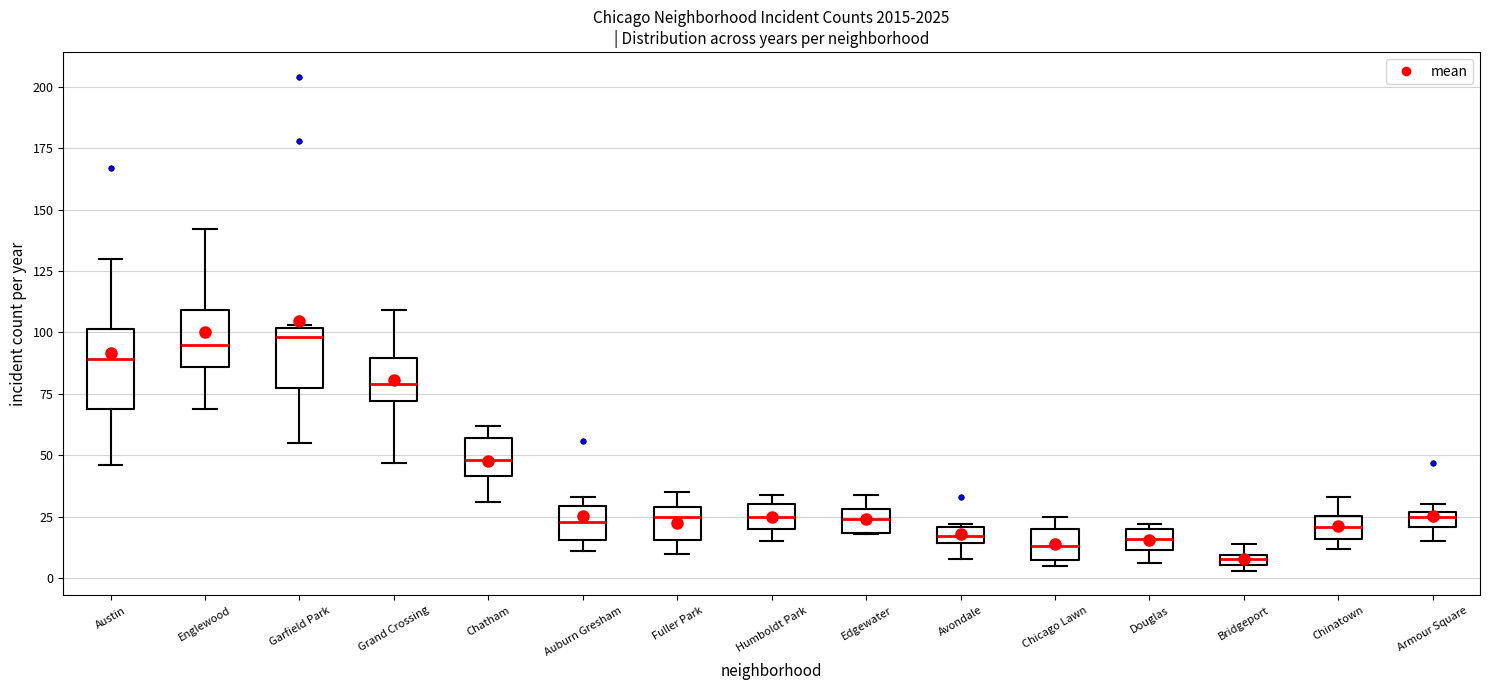

Where is the lower edge of the box for Avondale on the y-axis? The values are not printed on the chart, so give them approximately, as read against the axis.

15